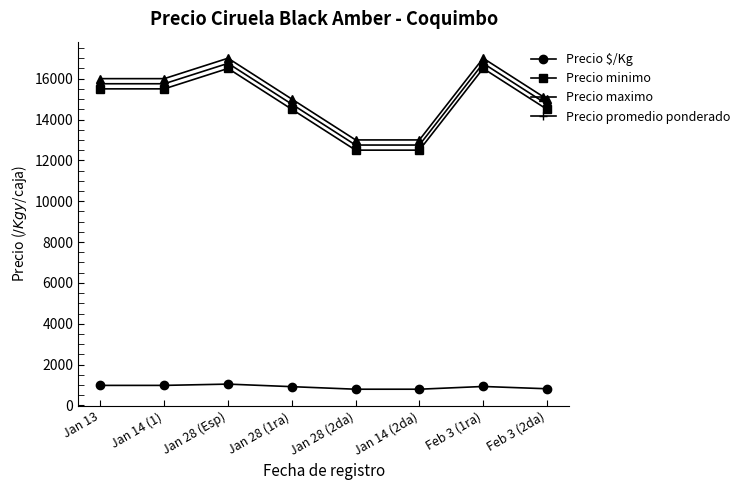

True or false: Precio minimo and Precio $/Kg intersect in this chart.

False